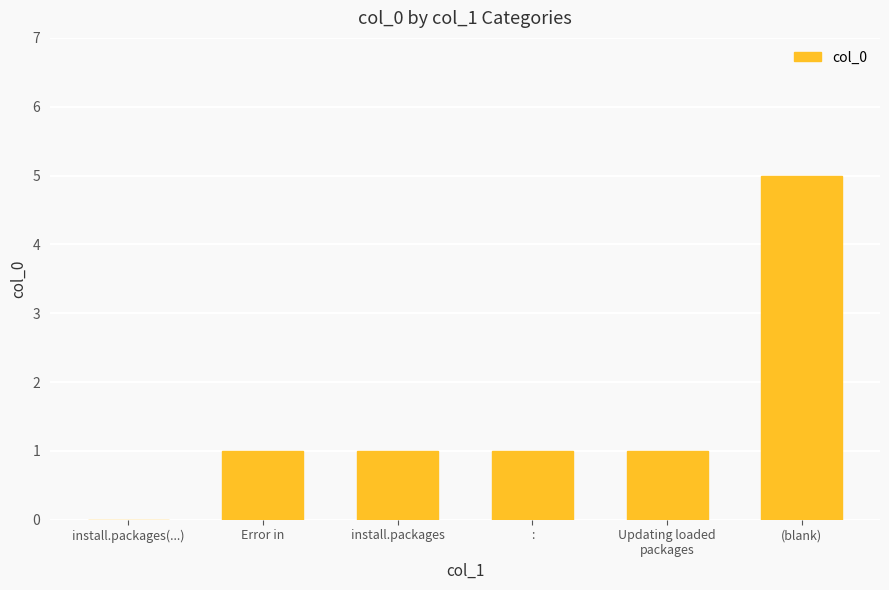

What is the average value?

2